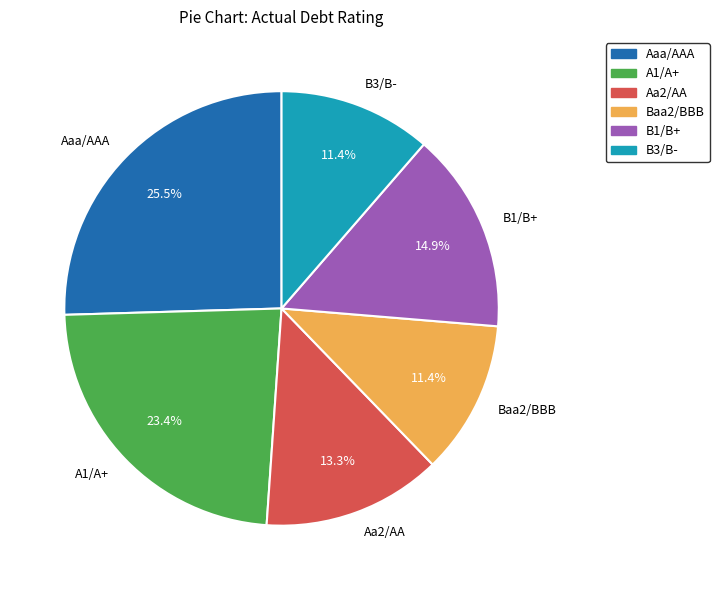

How much of the chart is everything except A1/A+?

76.6%